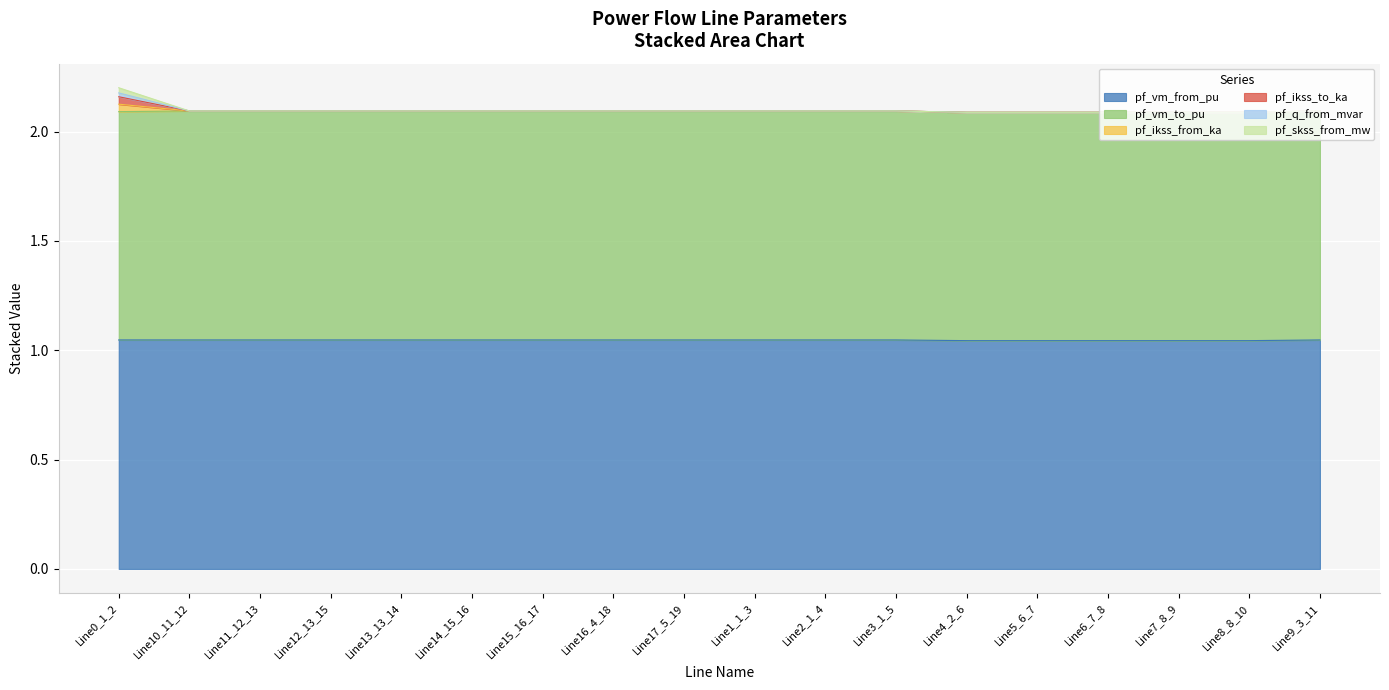

Does the chart display data point markers on the line(s)?

No